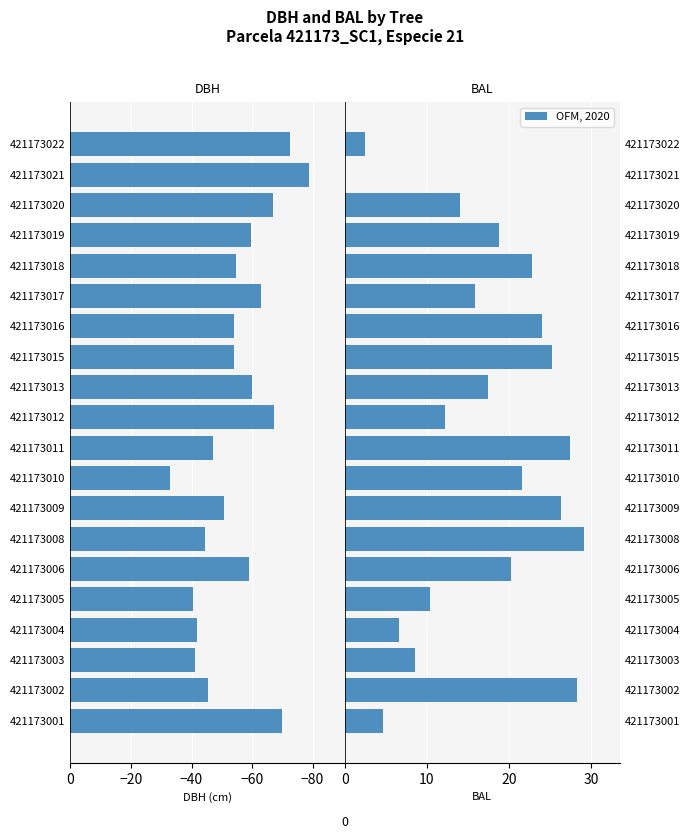

Is it true that bal equals 32.1 at 421173016?

False